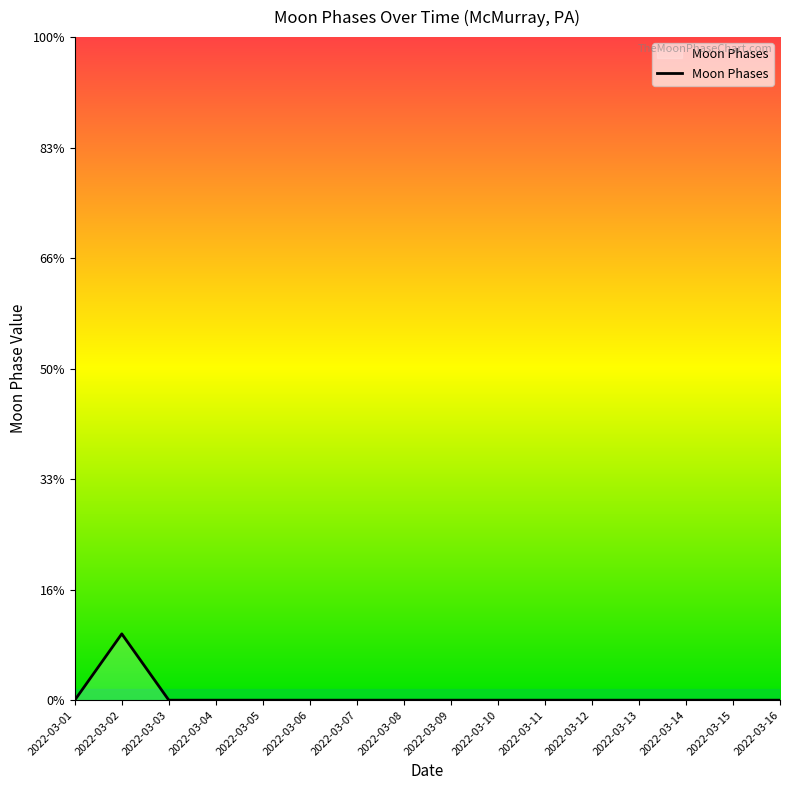

Where is the first local maximum?

2022-03-02